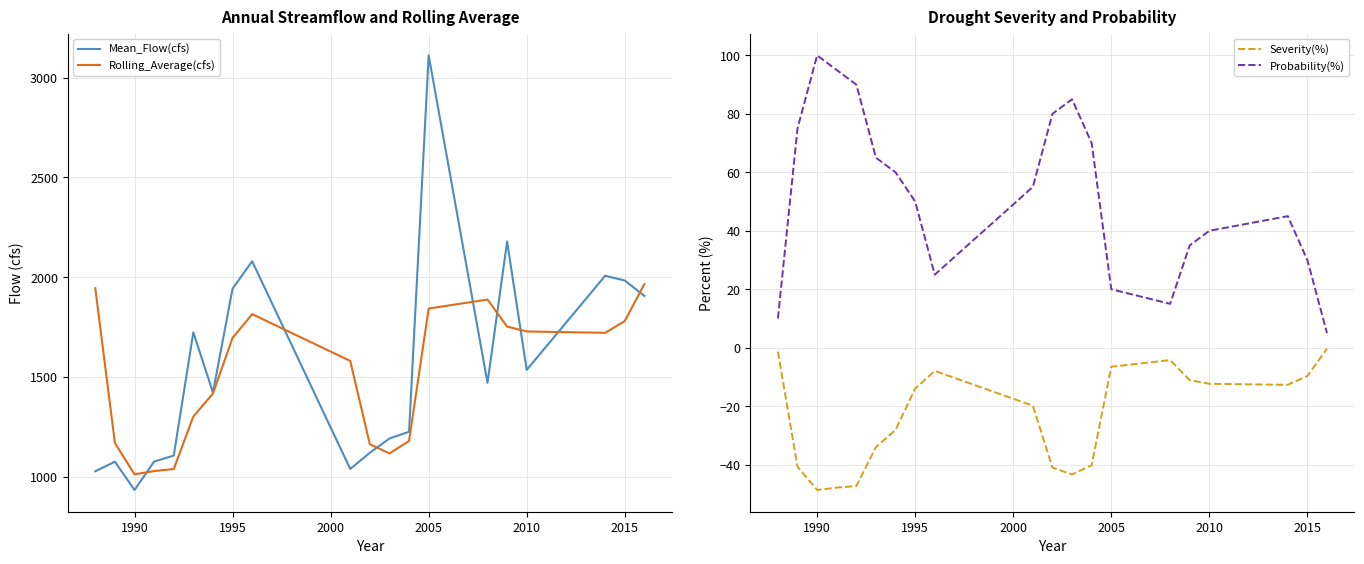

What is the lowest value of the Mean_Flow(cfs) series?

933.1